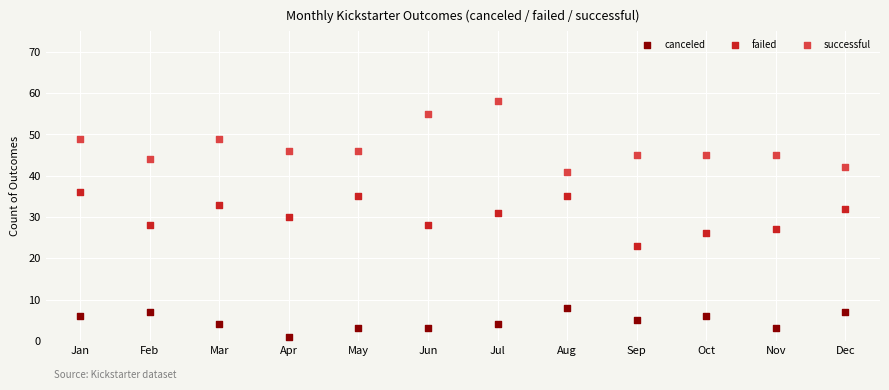

Across all data points, what is the range of X values (max minus min)?

11